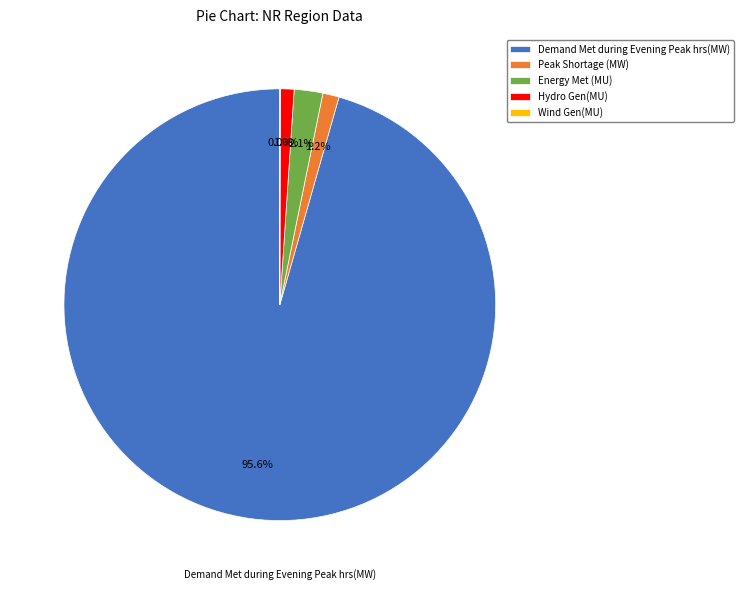

What is the largest slice in the pie chart?

Demand Met during Evening Peak hrs(MW)